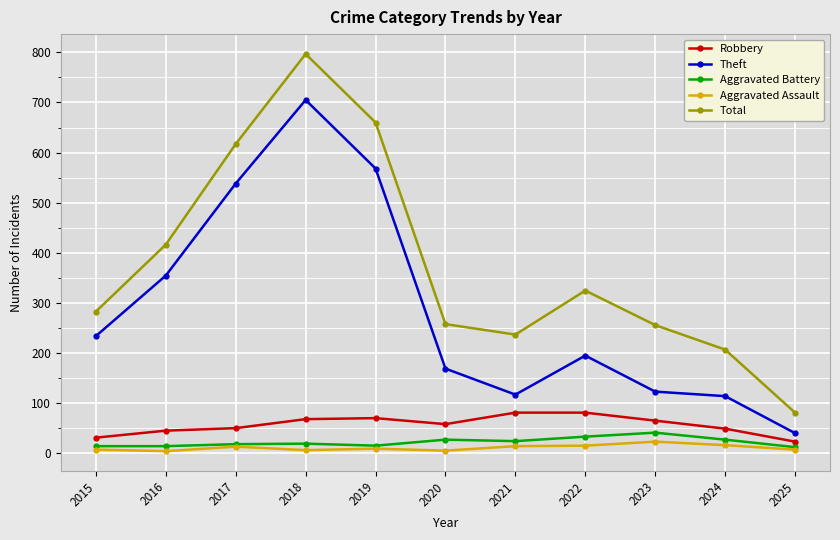

True or false: Theft and Total intersect in this chart.

False